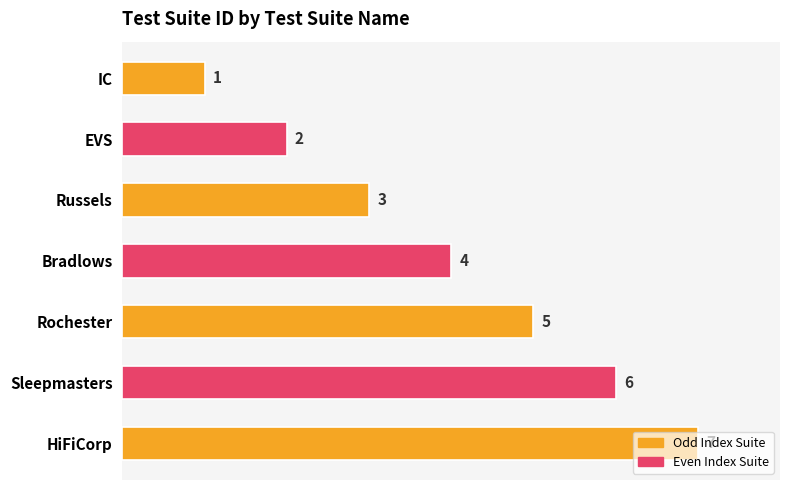

Rank the categories by value from lowest to highest.

IC, EVS, Russels, Bradlows, Rochester, Sleepmasters, HiFiCorp